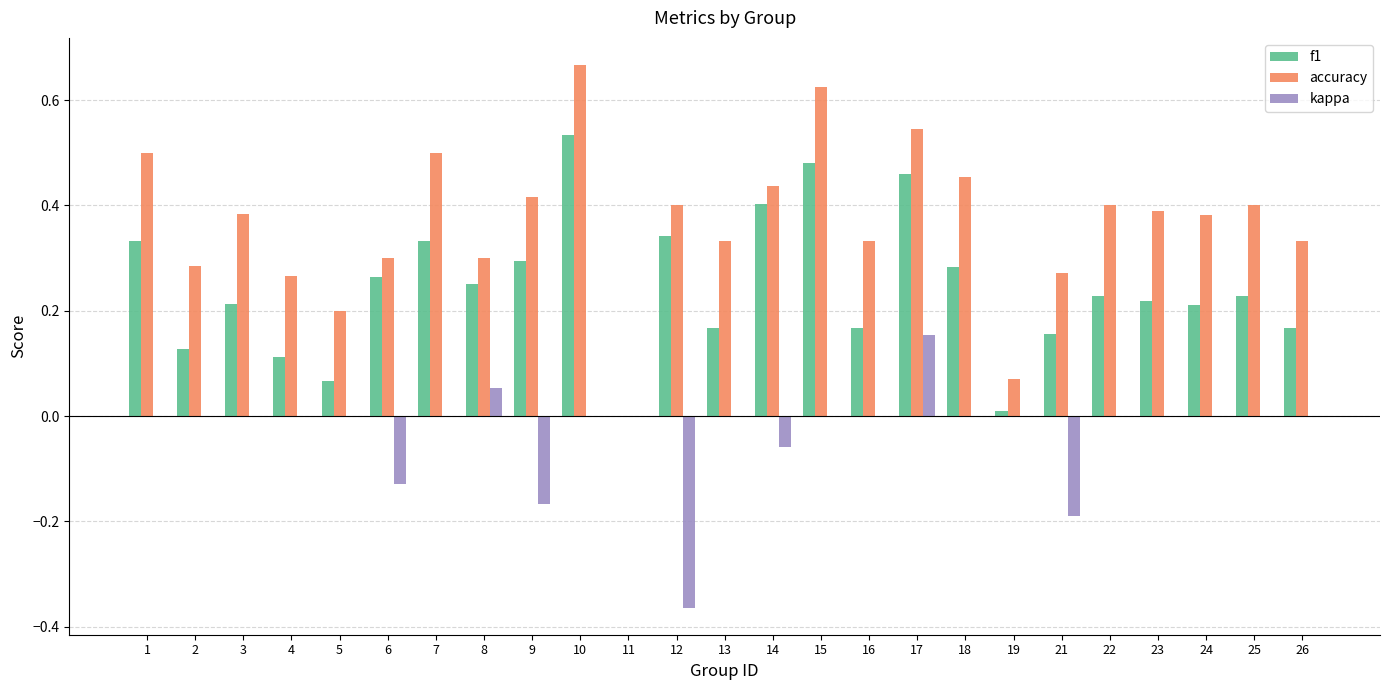

Which category has the highest value in the kappa series?

17